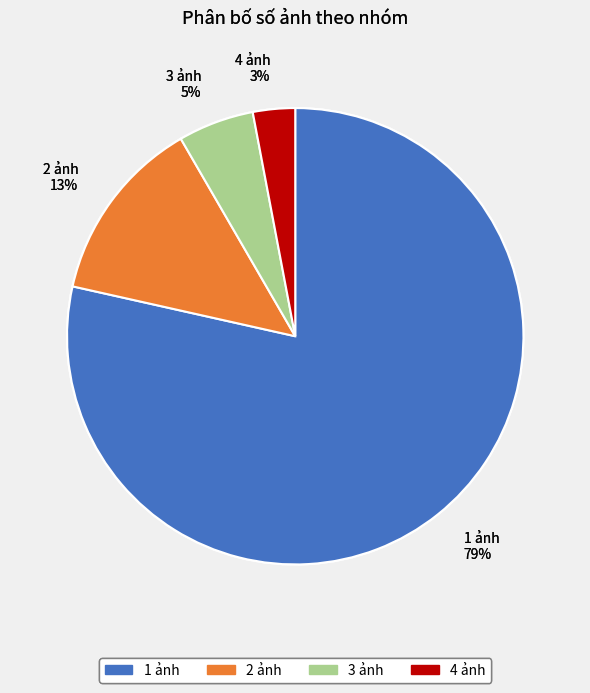

What percentage is the 1 ảnh slice, to the nearest percent?

79%